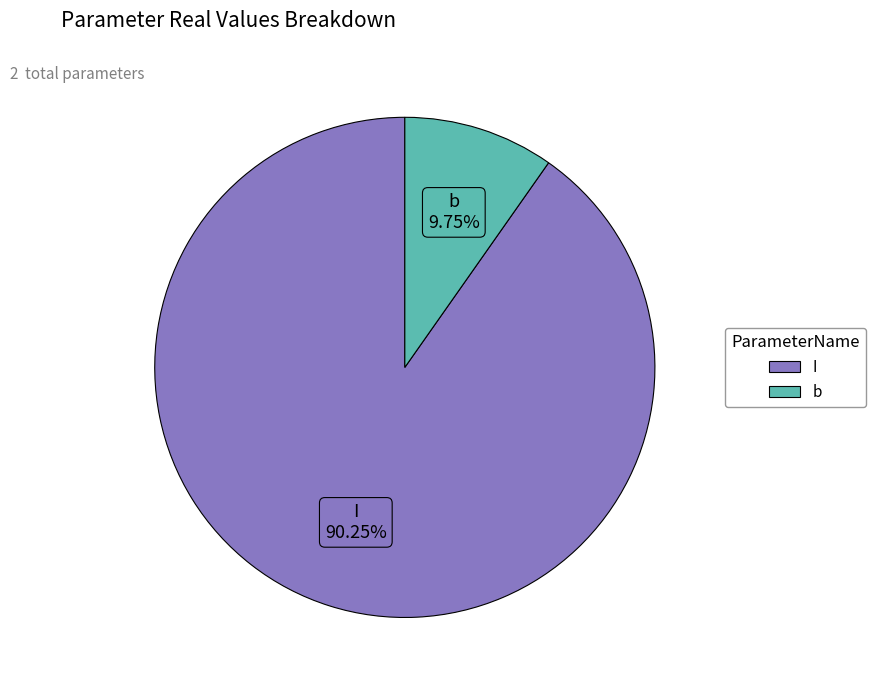

The b slice represents 10% of the pie. True or false?

True